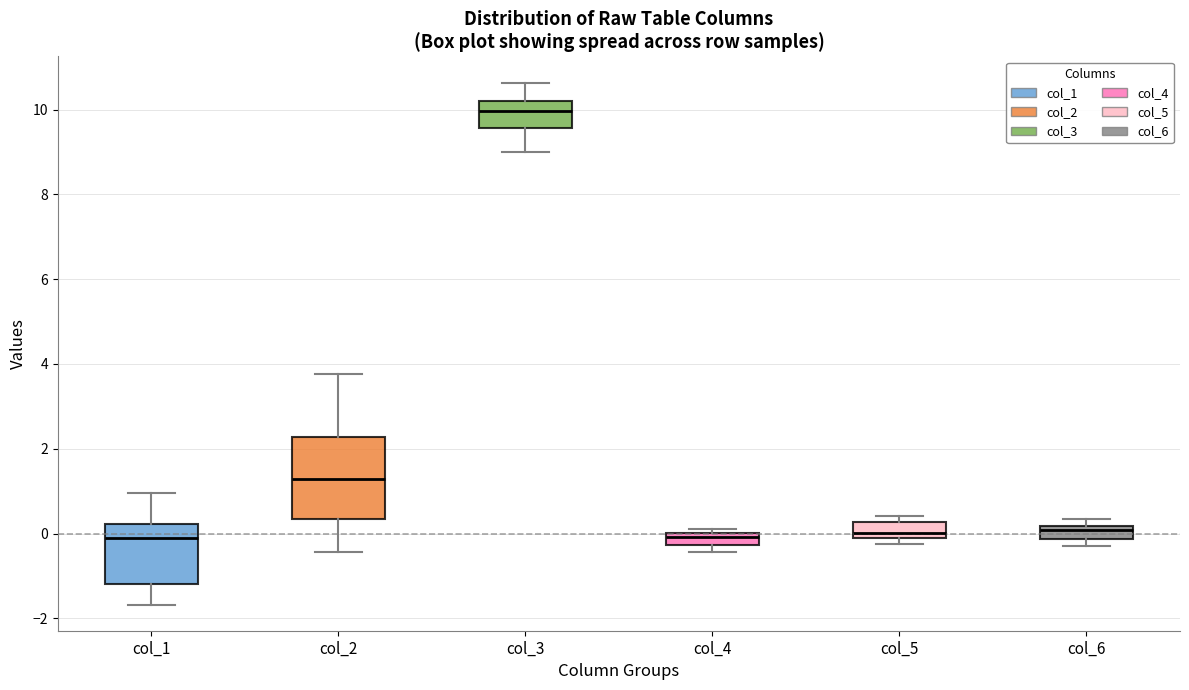

Where does the upper whisker of the box for col_3 end on the y-axis? The values are not printed on the chart, so give them approximately, as read against the axis.

10.6